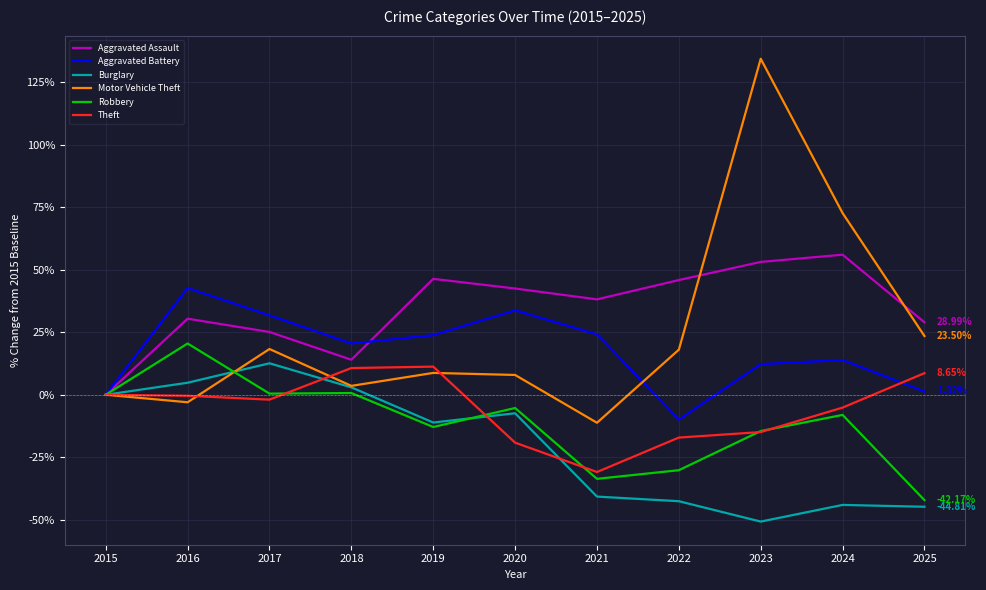

How many categories are shown in the chart?

11